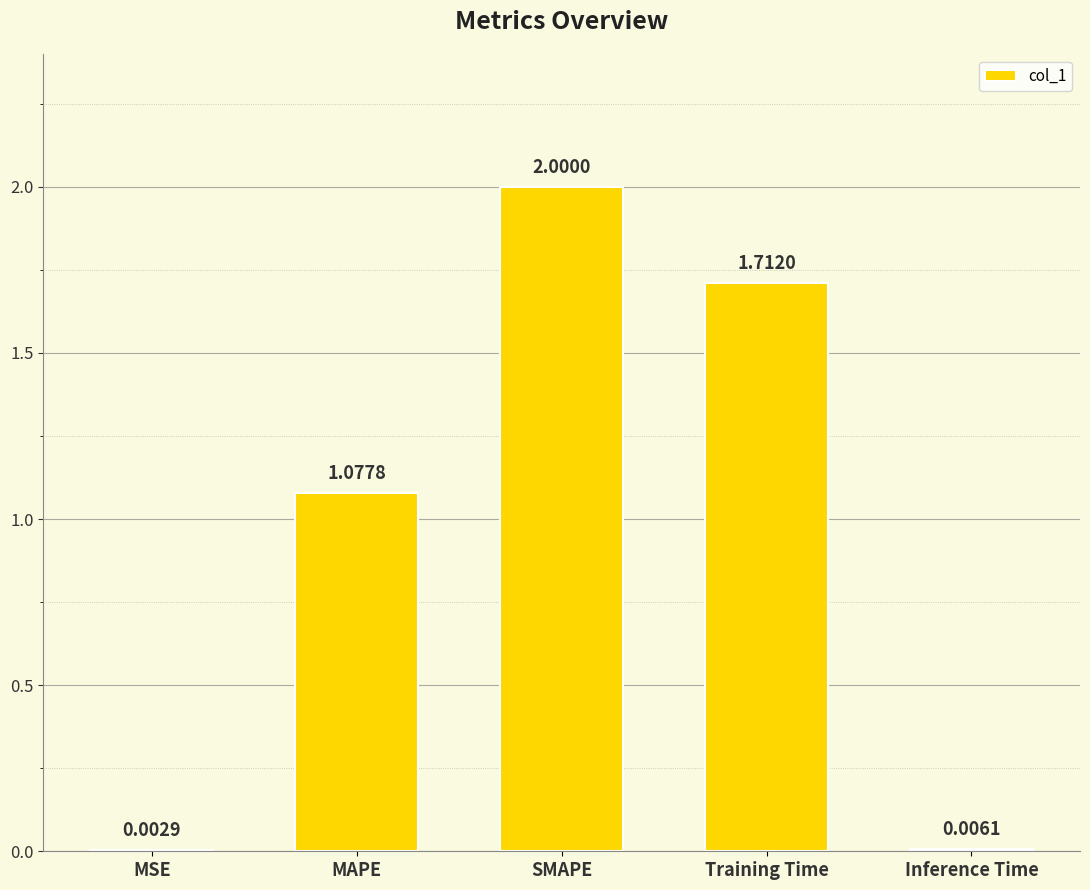

At which label does the data first exceed 1?

MAPE